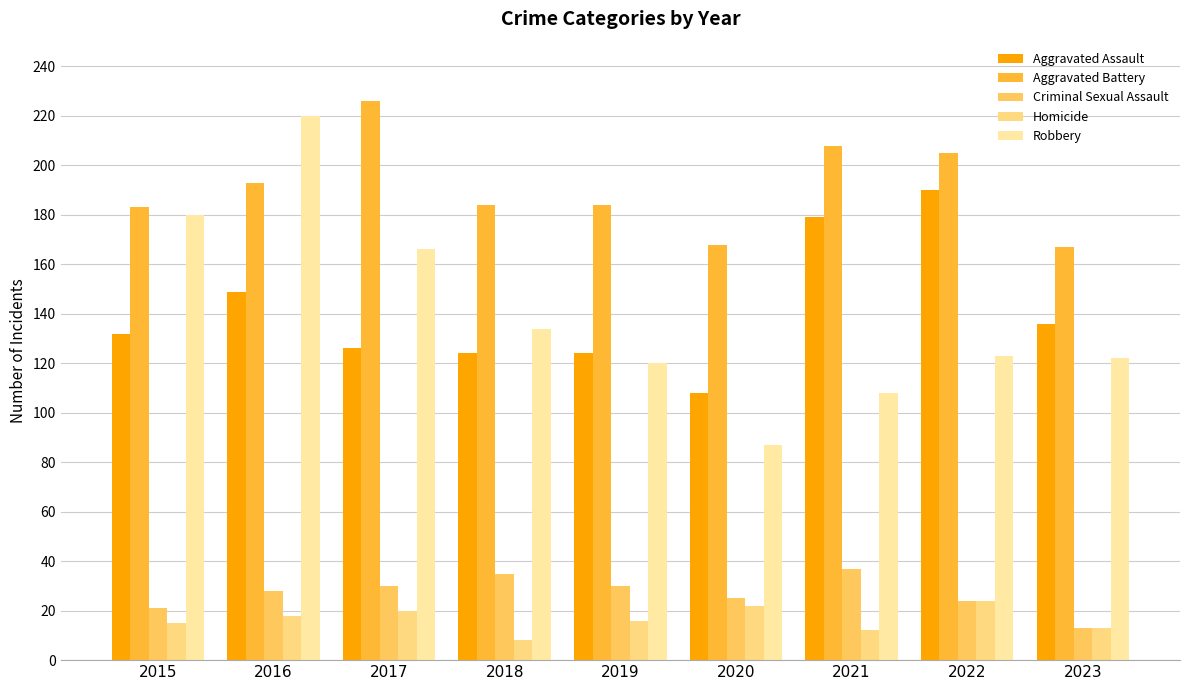

What is the difference between the maximum and minimum values in the Robbery series?

133